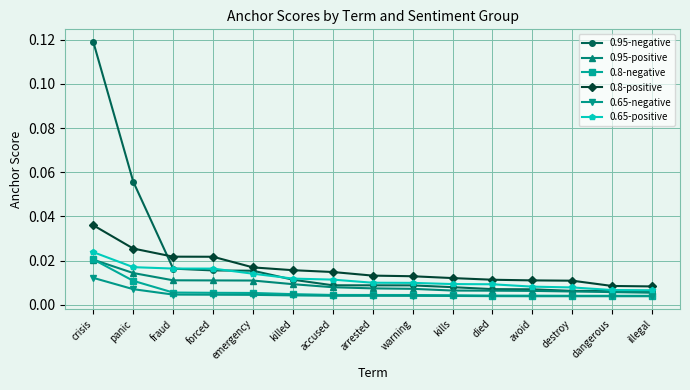

At how many categories does at least one series exceed 0?

15